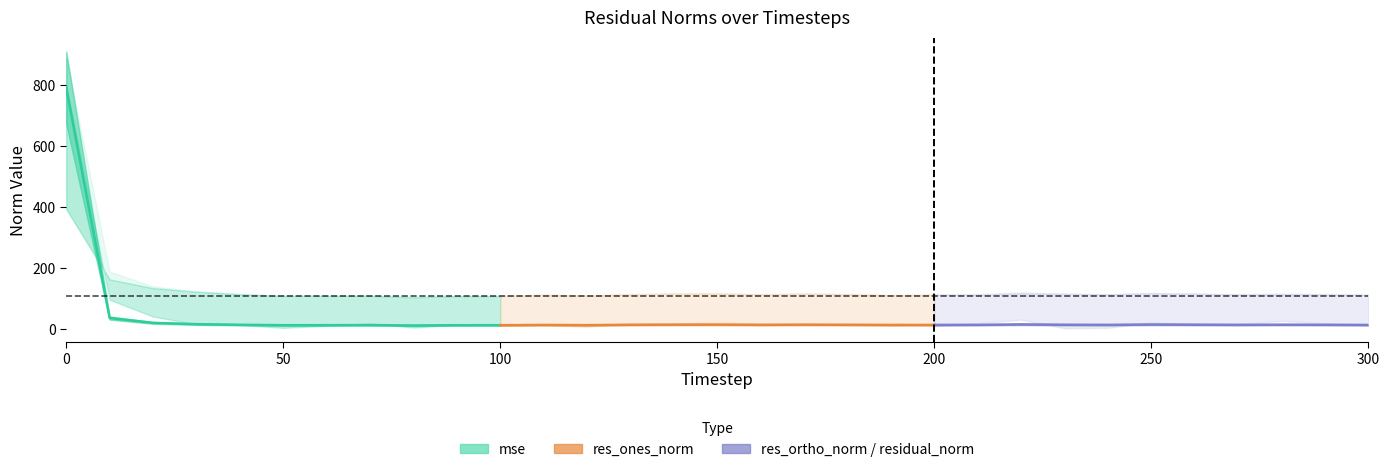

Which has a higher value, 200 or 50?

50